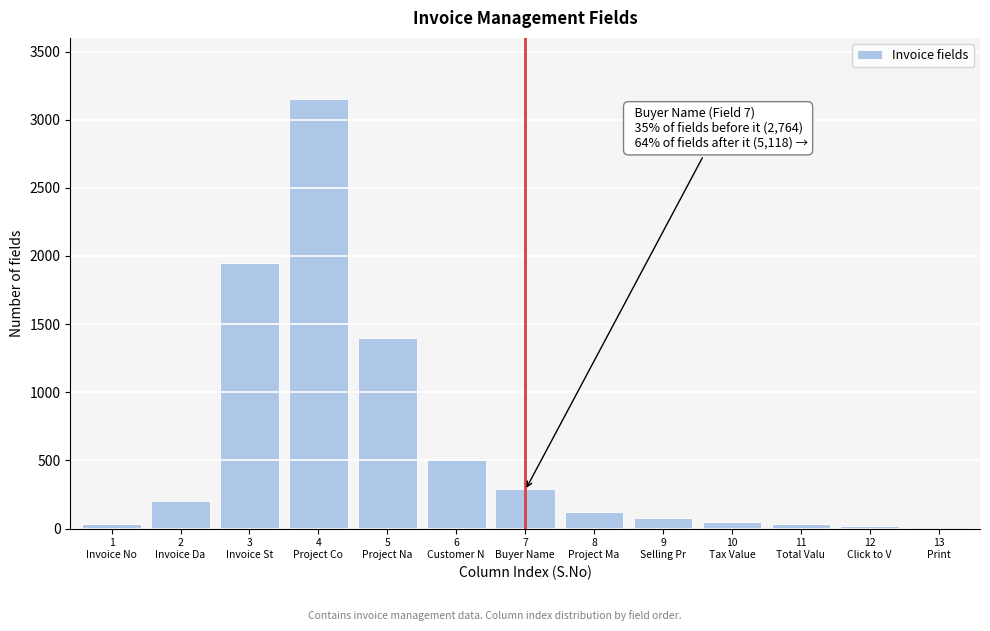

What is the maximum value shown in the chart?

3150